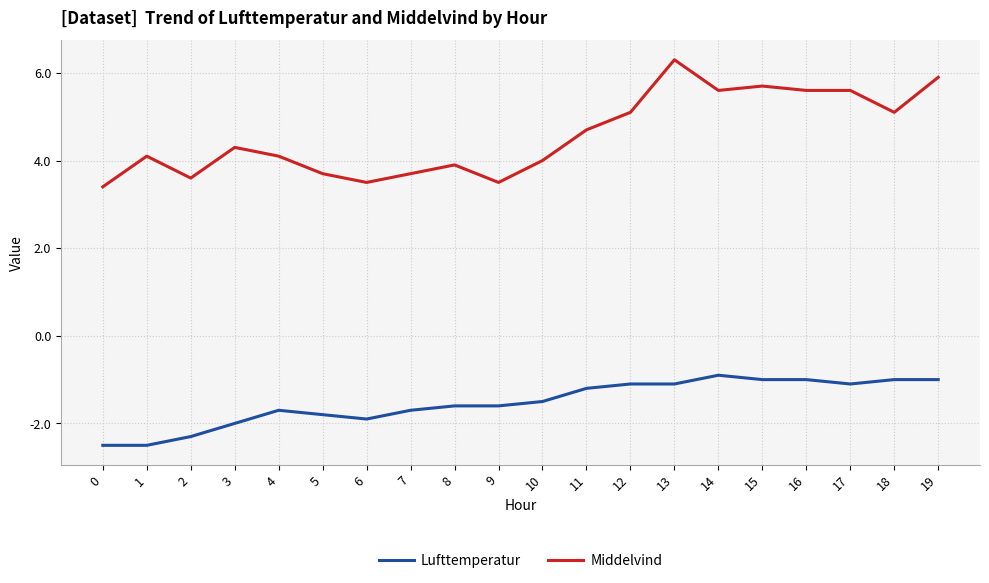

What is the sum of all Middelvind values?

91.4